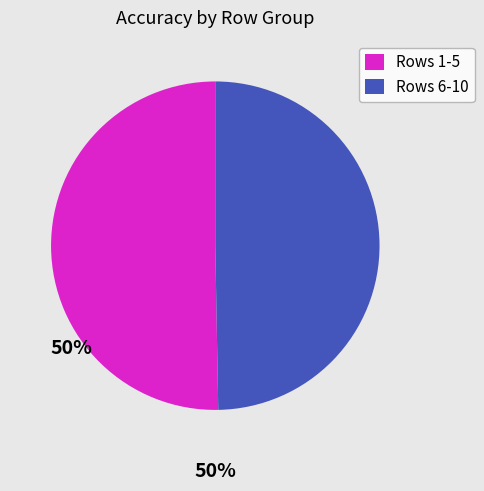

Which slice represents more than half of the pie?

Rows 1-5